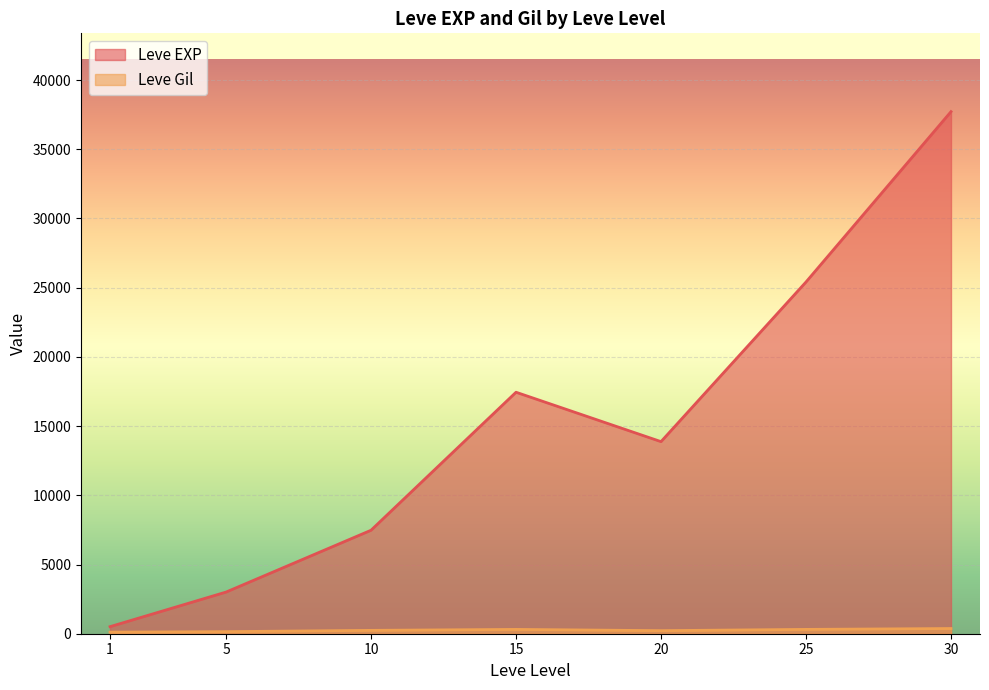

Is the value of Leve Gil at 25 greater than the value of Leve EXP at 10?

No